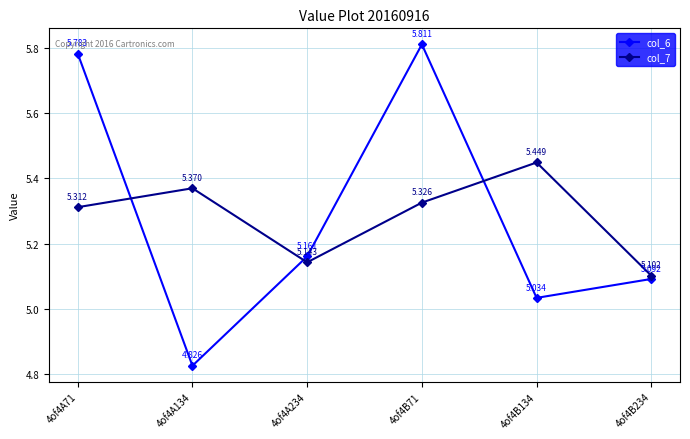

List the series in order of their overall mean, highest first.

col_6, col_7